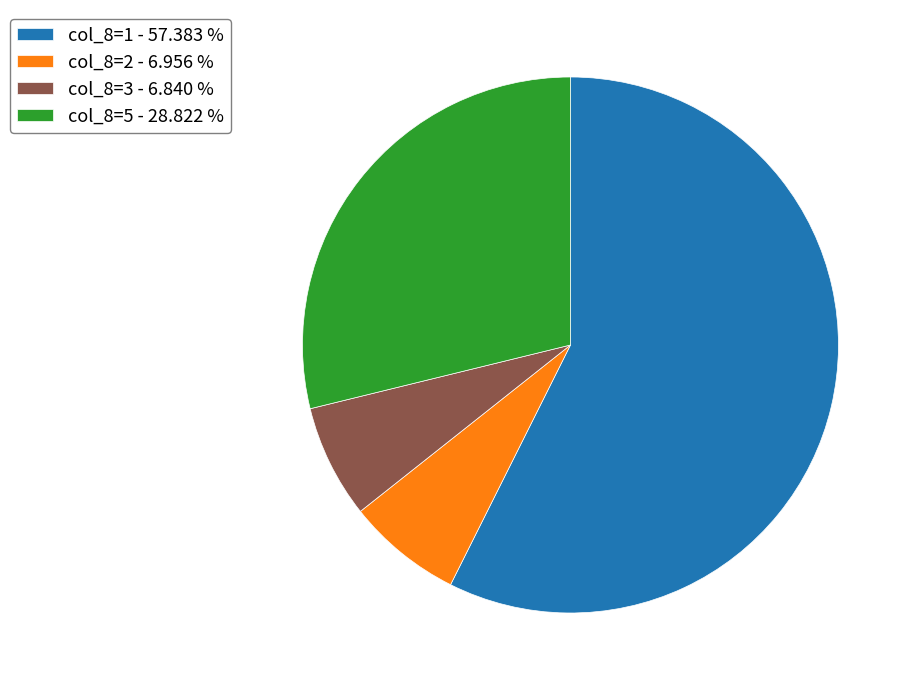

Is col_8=5 - 28.822 % the majority of the pie?

No